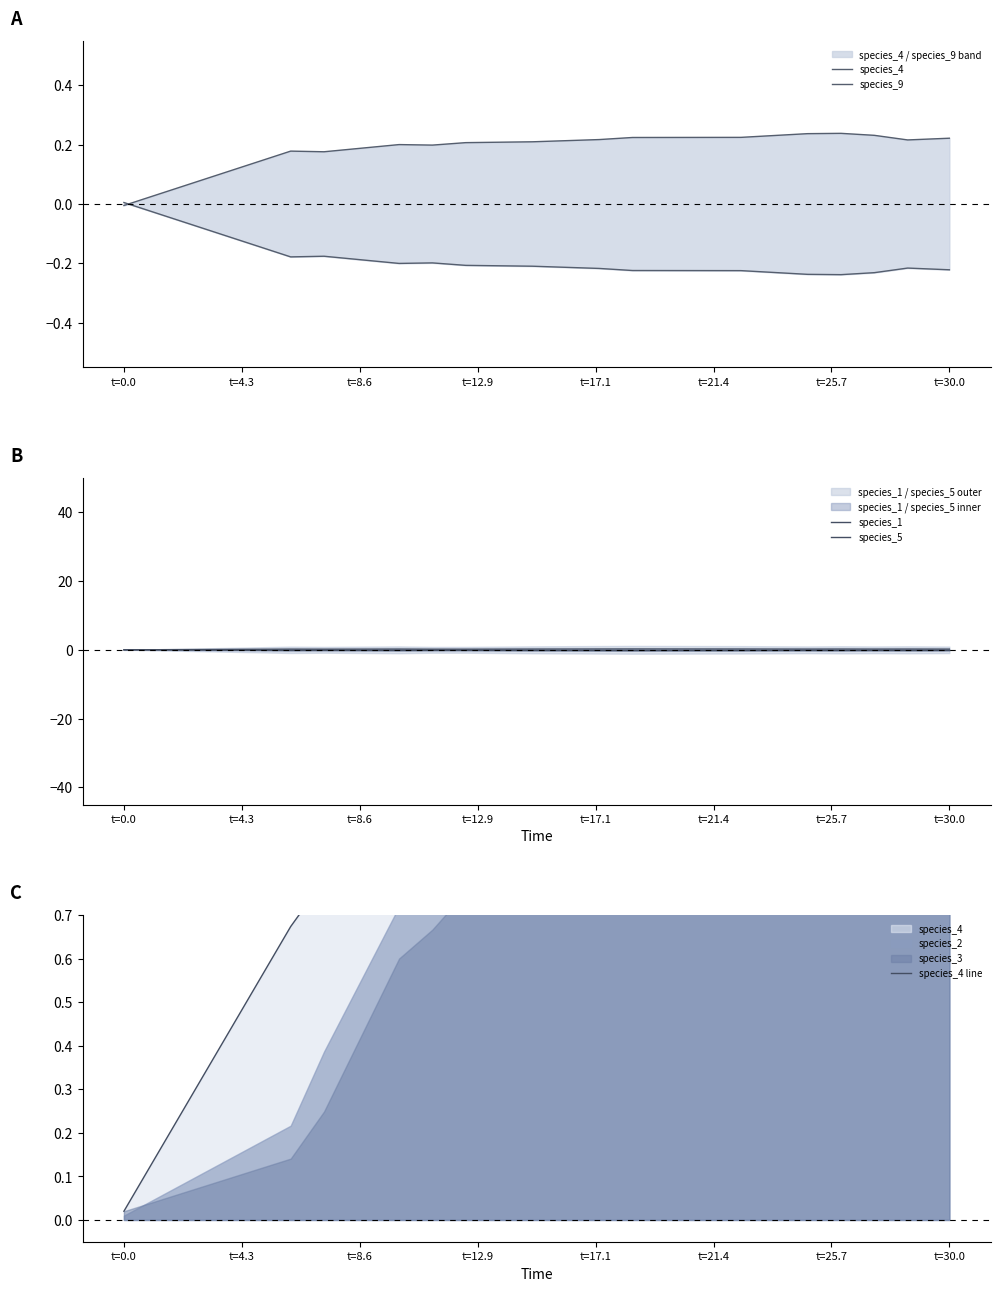

At which category does species_1 reach its first local peak?

t=4.3